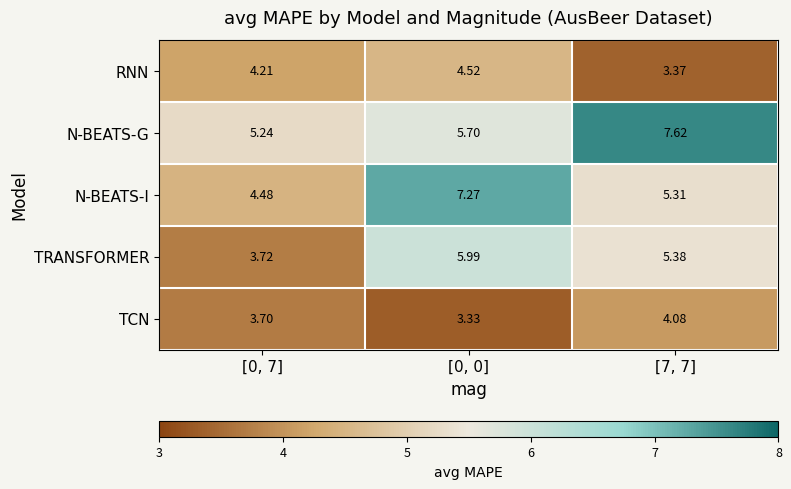

What is the difference between the highest and lowest values at [0, 0]?

3.9